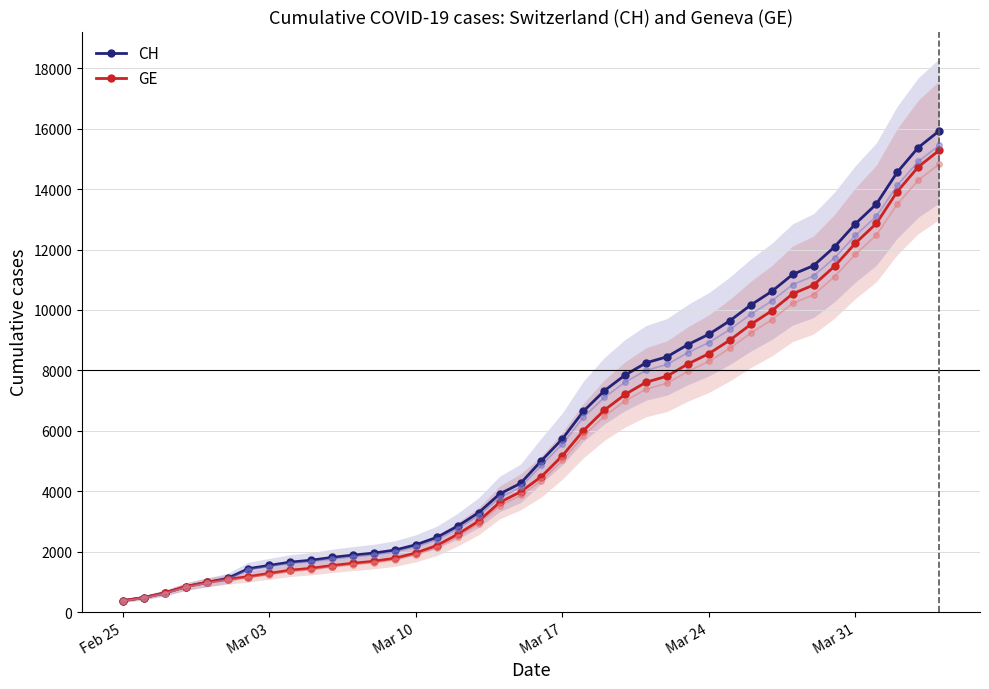

True or false: CH and GE intersect in this chart.

False